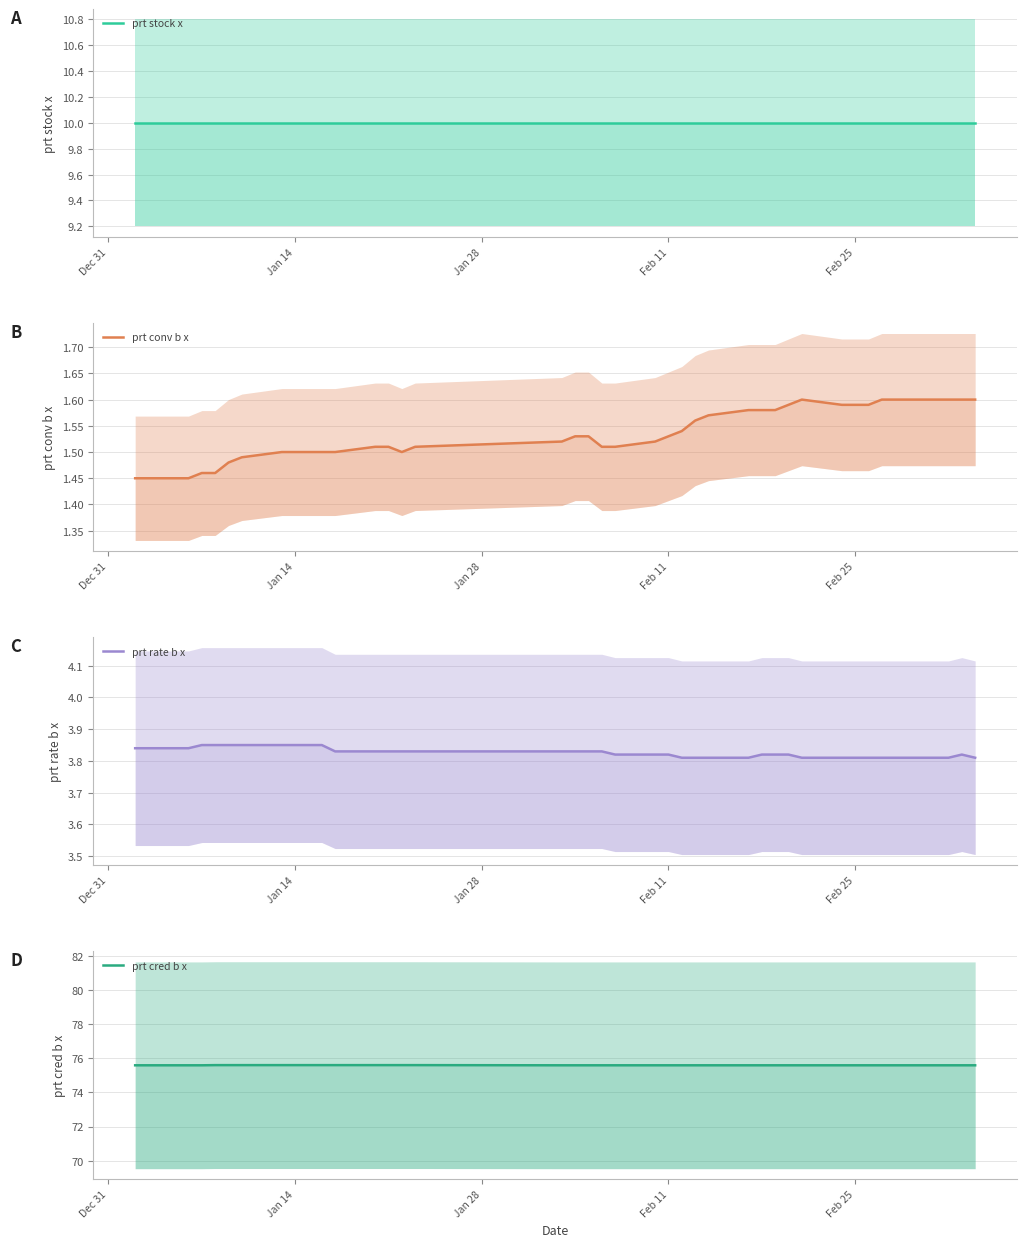

Which series has the largest range (max minus min)?

prt conv b x